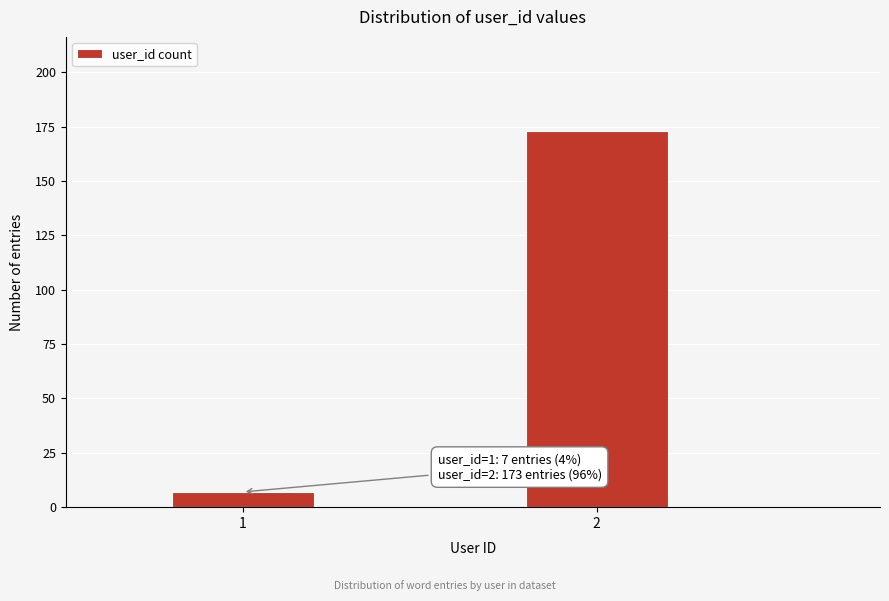

Reading left to right, list all the values displayed in this chart.

7	173